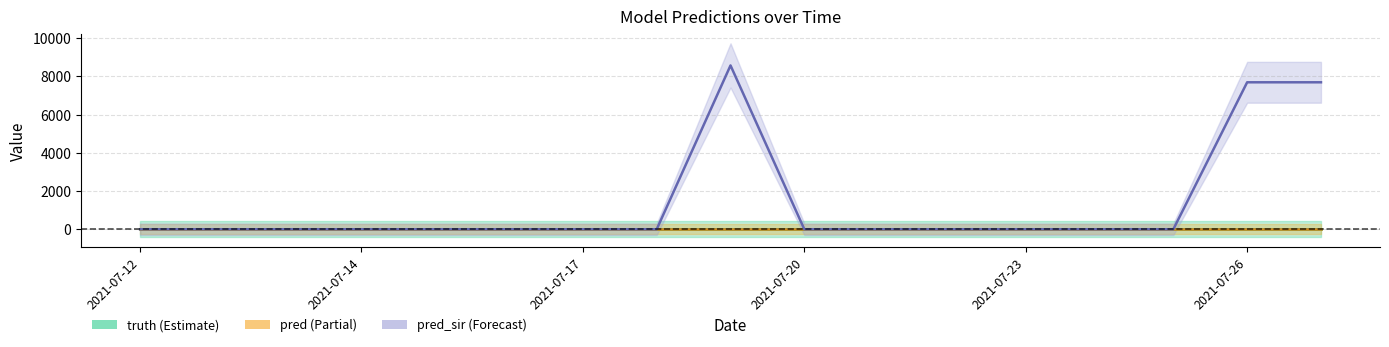

Reading left to right, what are all the values shown in this chart?

truth: 0	0	0	0	0	0	0	0	0	0	0	0	0	0	0	0	0
pred: 0	0	0	0	0	0	0	0	0	0	0	0	0	0	0	0	0
pred_sir: 0	0	0	0	0	0	0	0	8574	0	0	0	0	0	0	7692	7692